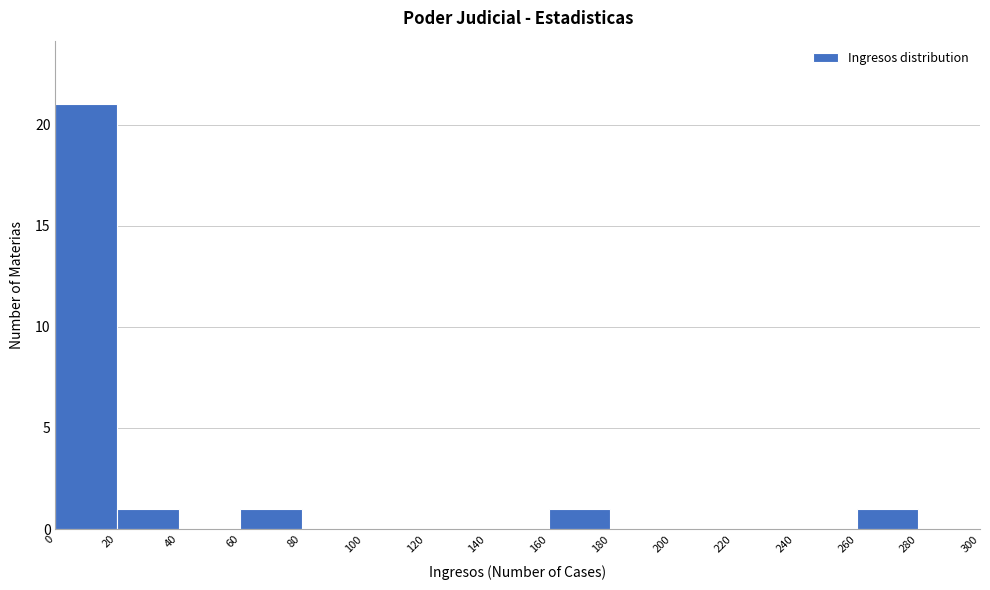

Reading left to right, list every bar in this chart as the range it spans on the x-axis followed by its height. The values are not printed on the chart, so give them approximately, as read against the axis.

0 to 20: 21
20 to 40: 1
40 to 60: 0
60 to 80: 1
80 to 100: 0
100 to 120: 0
120 to 140: 0
140 to 160: 0
160 to 180: 1
180 to 200: 0
200 to 220: 0
220 to 240: 0
240 to 260: 0
260 to 280: 1
280 to 300: 0